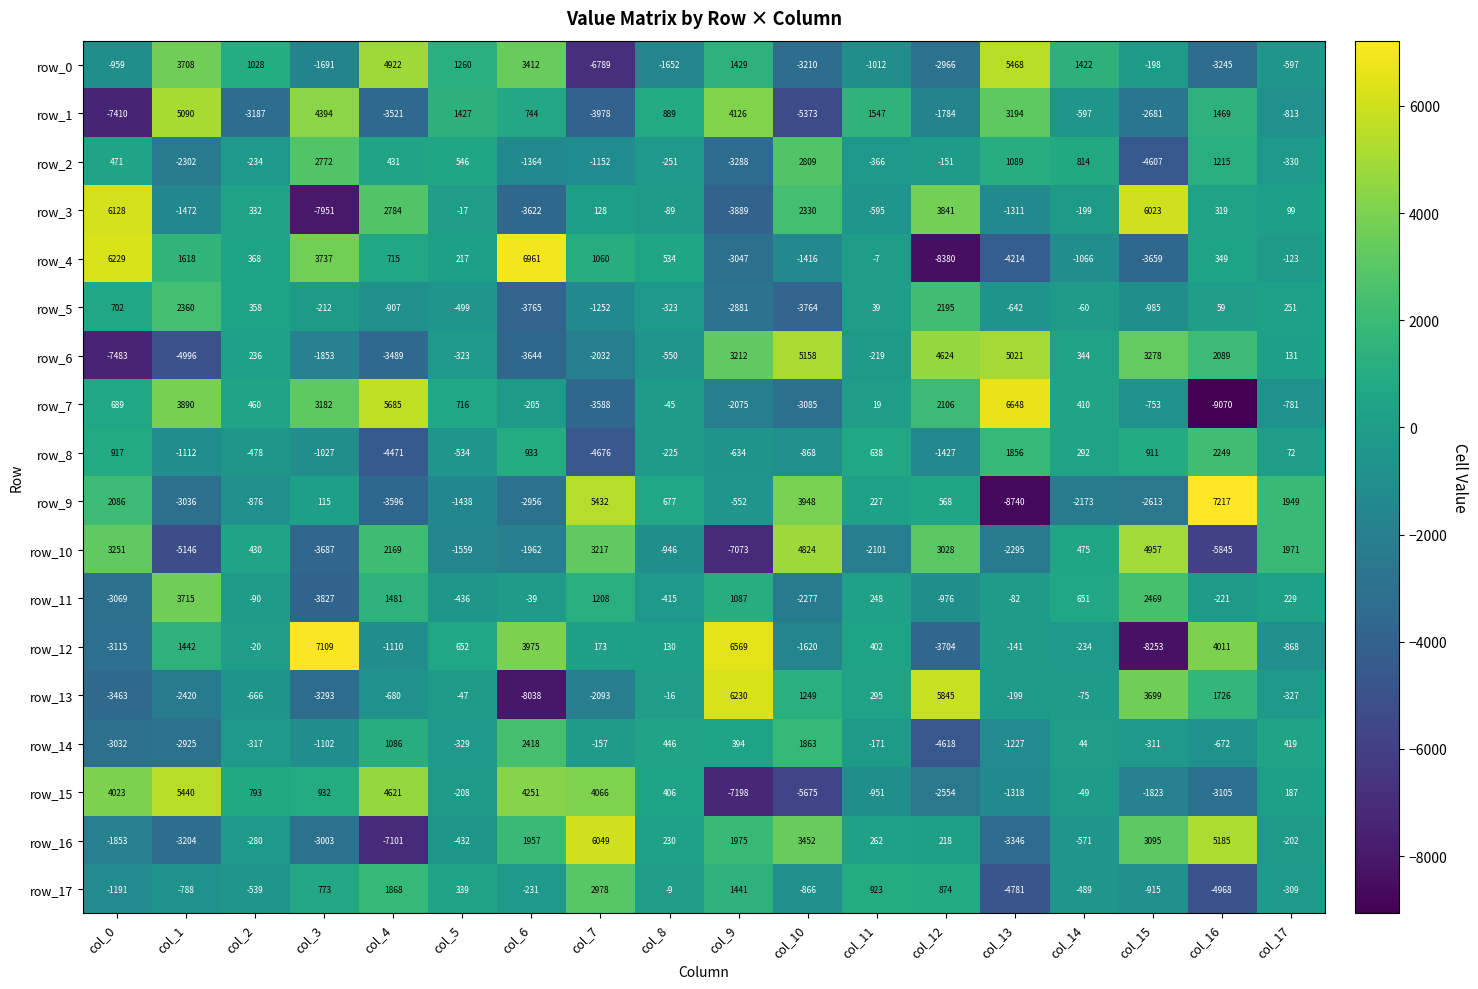

What value does the row_7 series have at col_14, to the nearest 10?

410